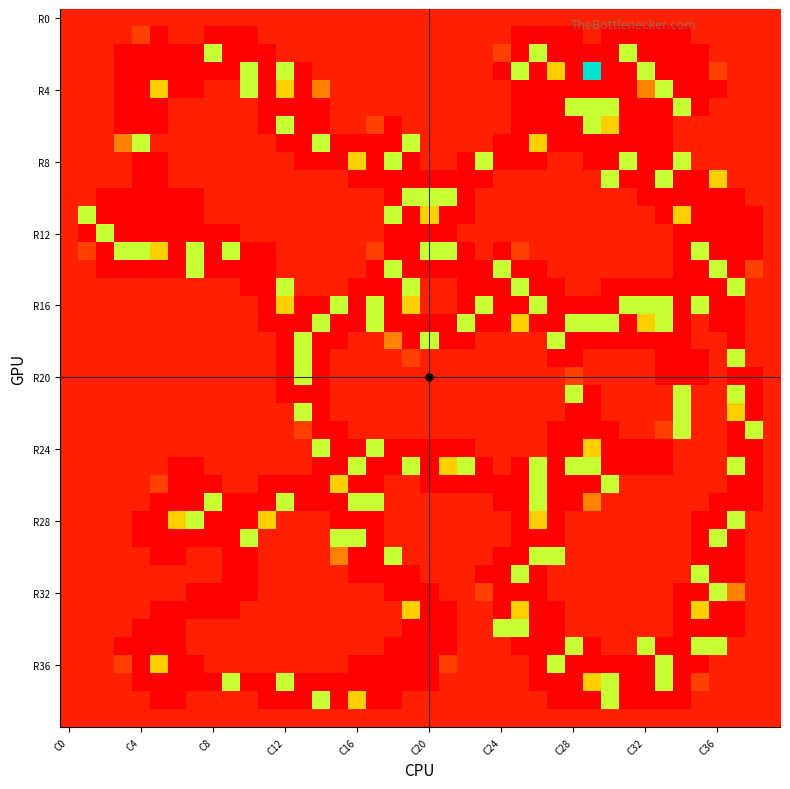

At how many categories does at least one series exceed 0?

40